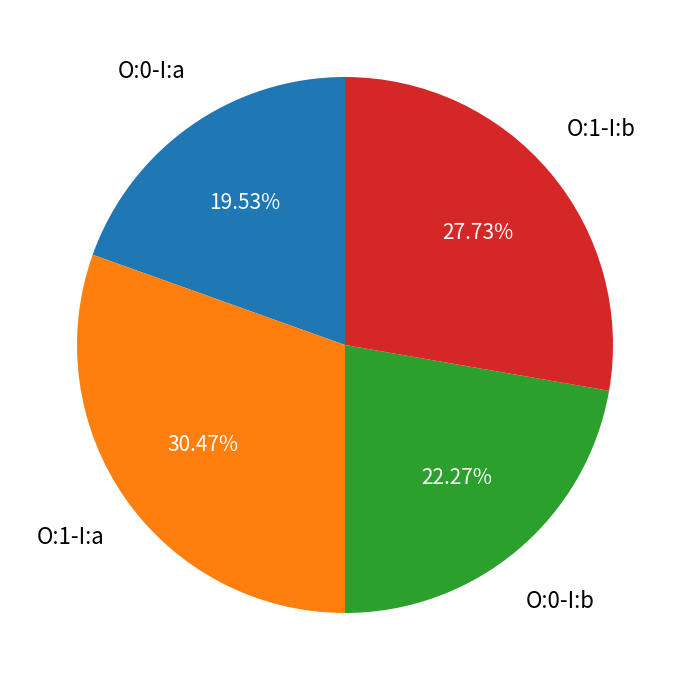

Is there any slice that represents more than half of the pie?

No